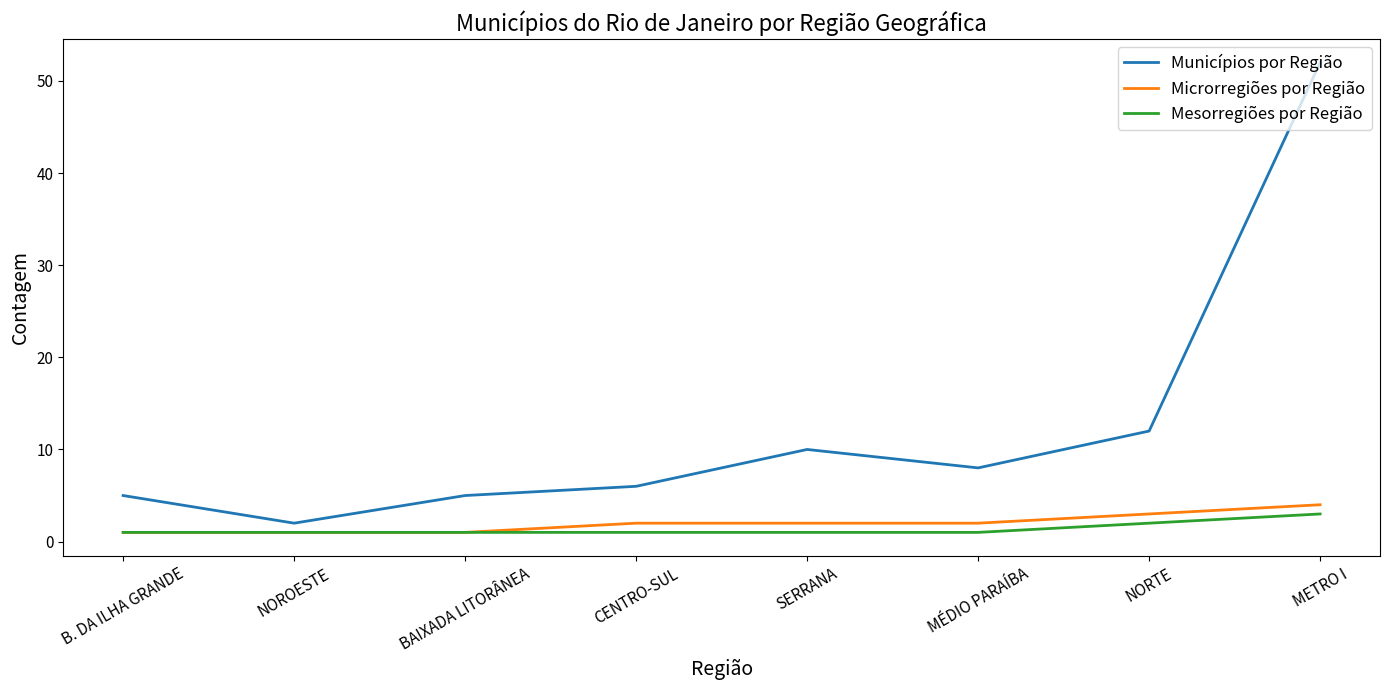

What is the average value of the Mesorregiões por Região series?

1